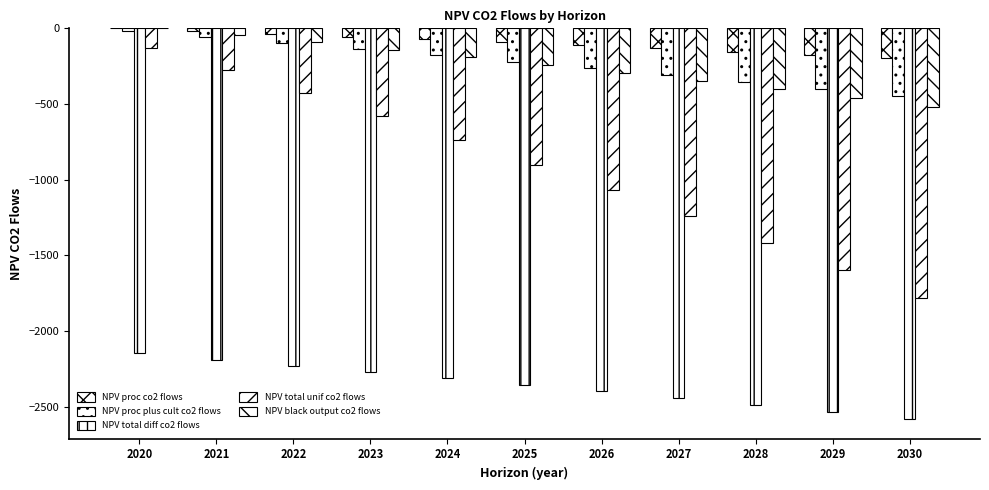

What is the minimum value shown in the chart?

-2580.0